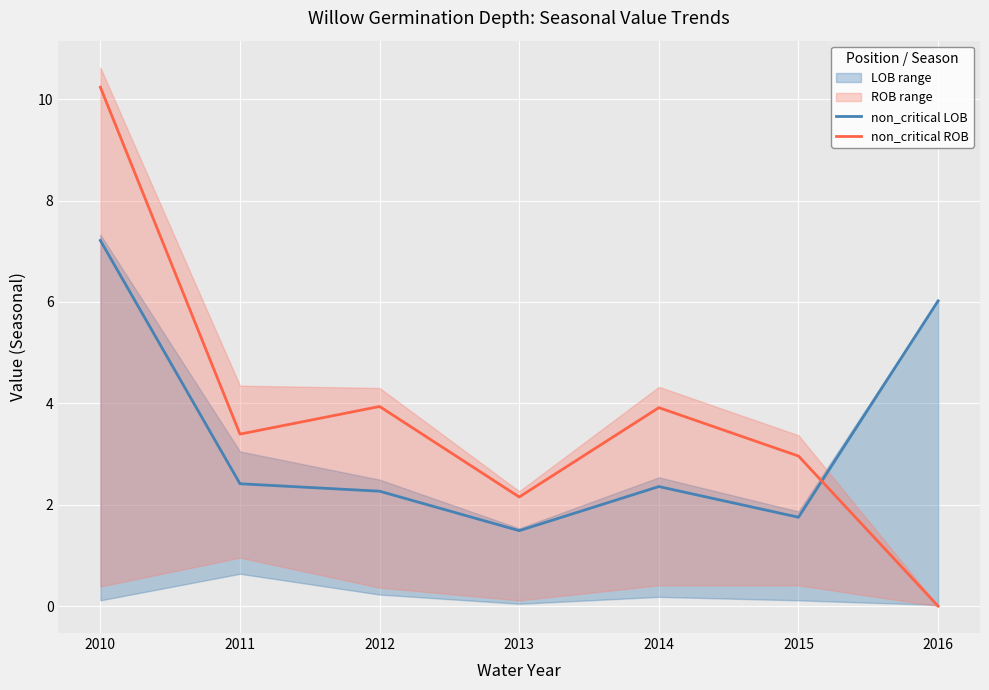

At which label does non_critical LOB first exceed 2?

2010